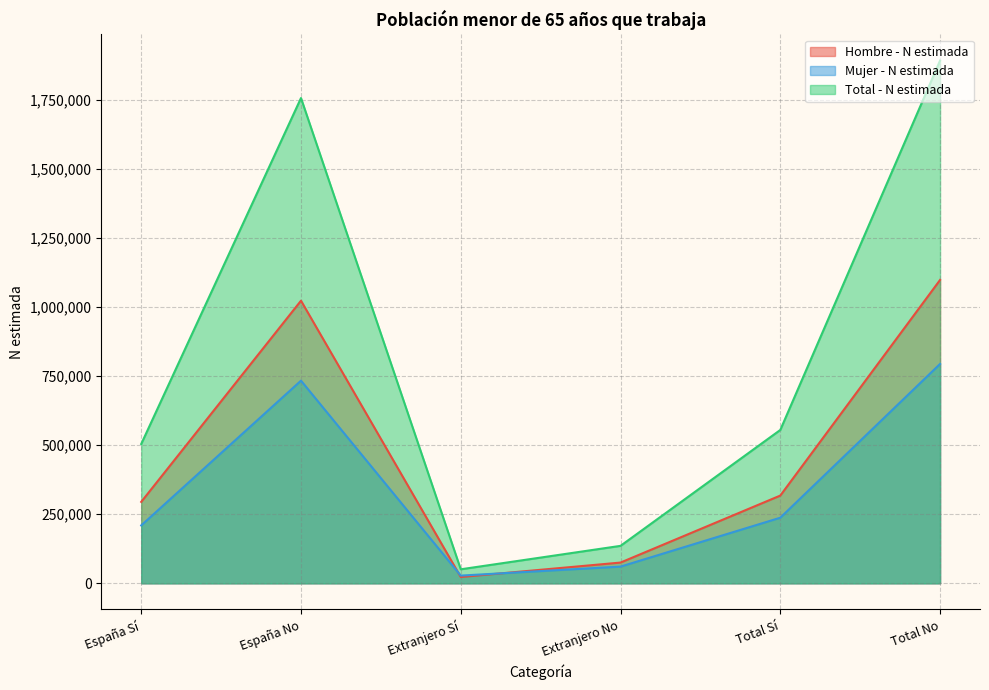

Reading left to right, transcribe all the data shown in this chart.

Hombre - N estimada: España Sí=294893	España No=1023442	Extranjero Sí=22857	Extranjero No=75144	Total Sí=317751	Total No=1098585
Mujer - N estimada: España Sí=209649	España No=733901	Extranjero Sí=27927	Extranjero No=60505	Total Sí=237576	Total No=794406
Total - N estimada: España Sí=504543	España No=1757342	Extranjero Sí=50784	Extranjero No=135649	Total Sí=555327	Total No=1892991